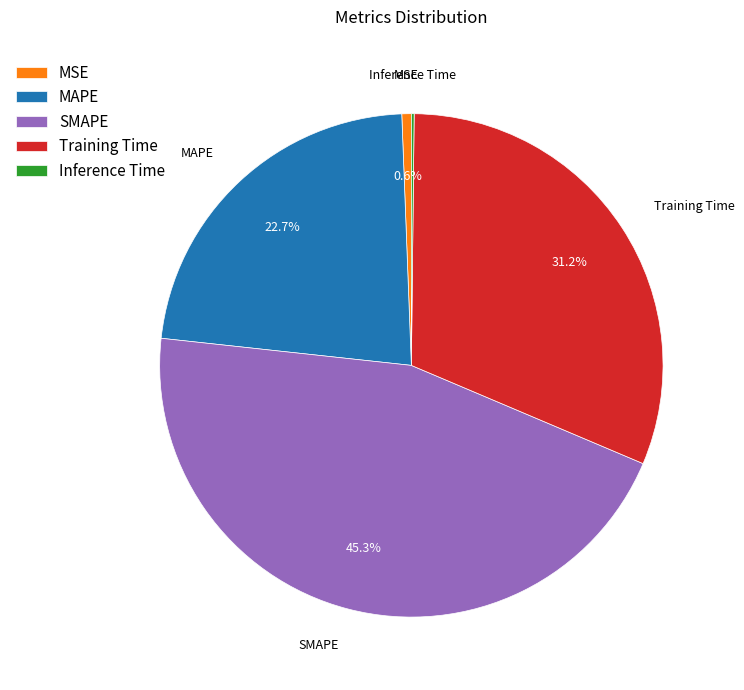

Combined, do Training Time and MAPE account for over 50%?

Yes